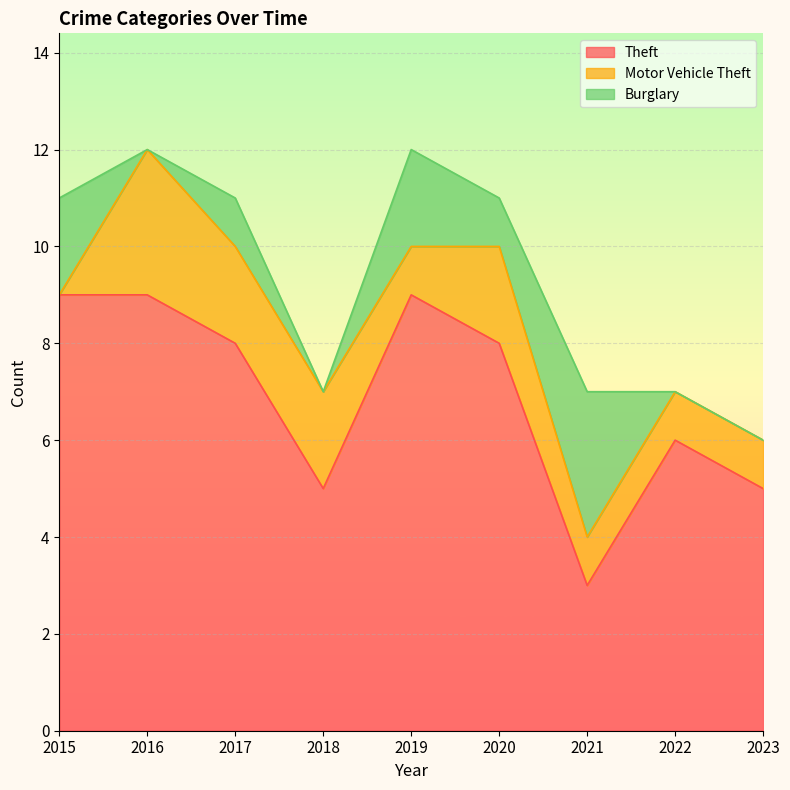

What is the average value of the Theft series?

7